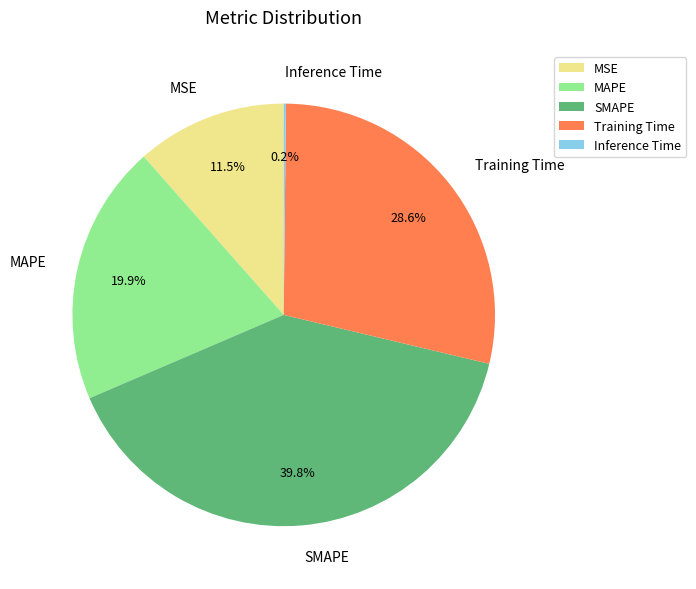

True or false: MAPE accounts for 34% of the total.

False